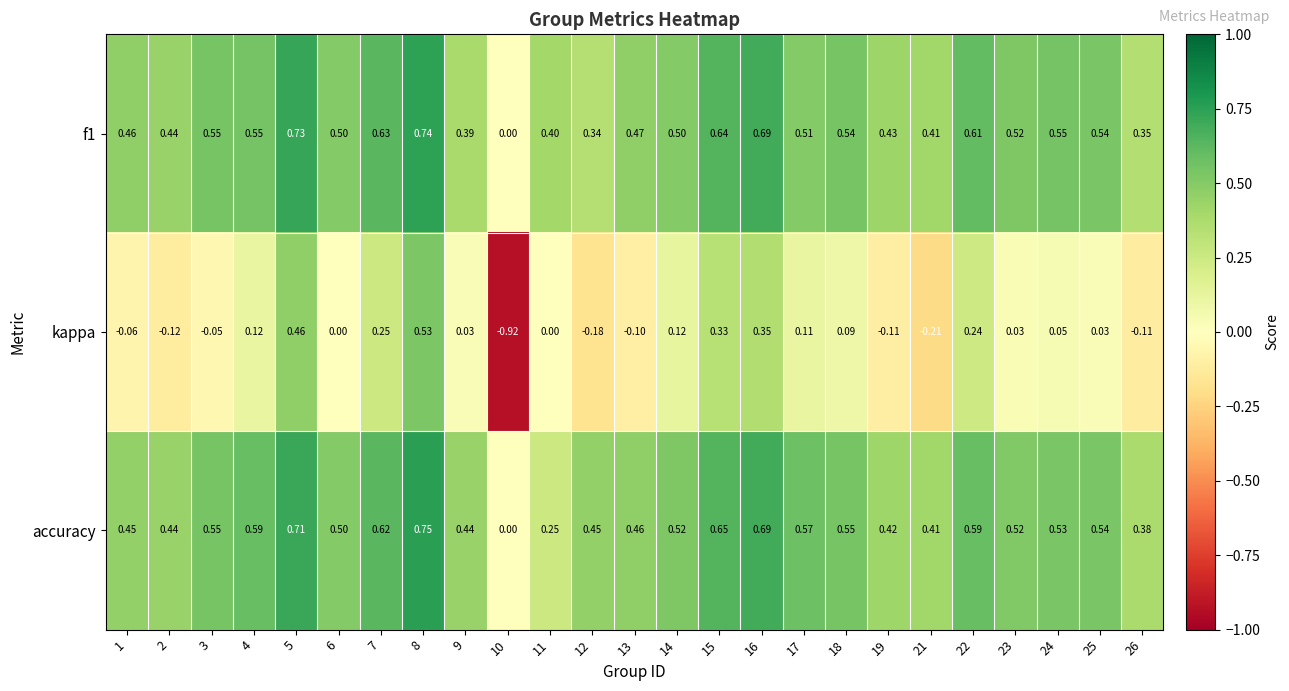

How many data points does each series have?

25